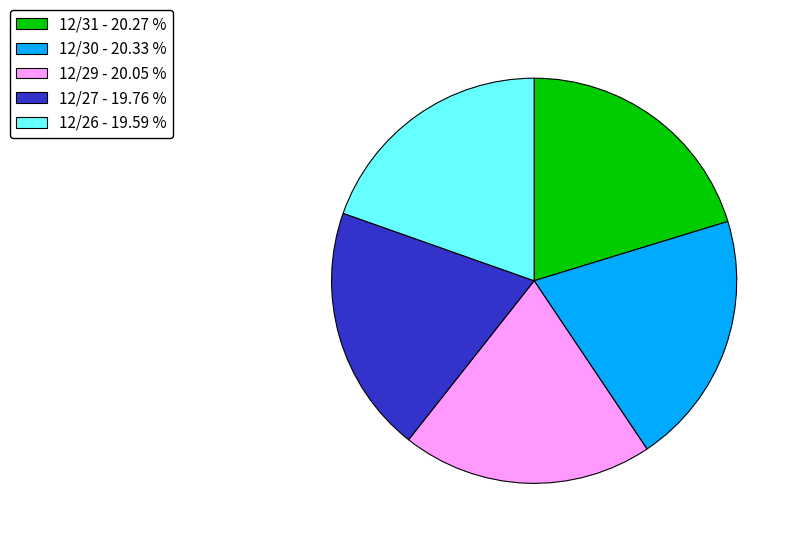

How many segments does this pie chart have?

5